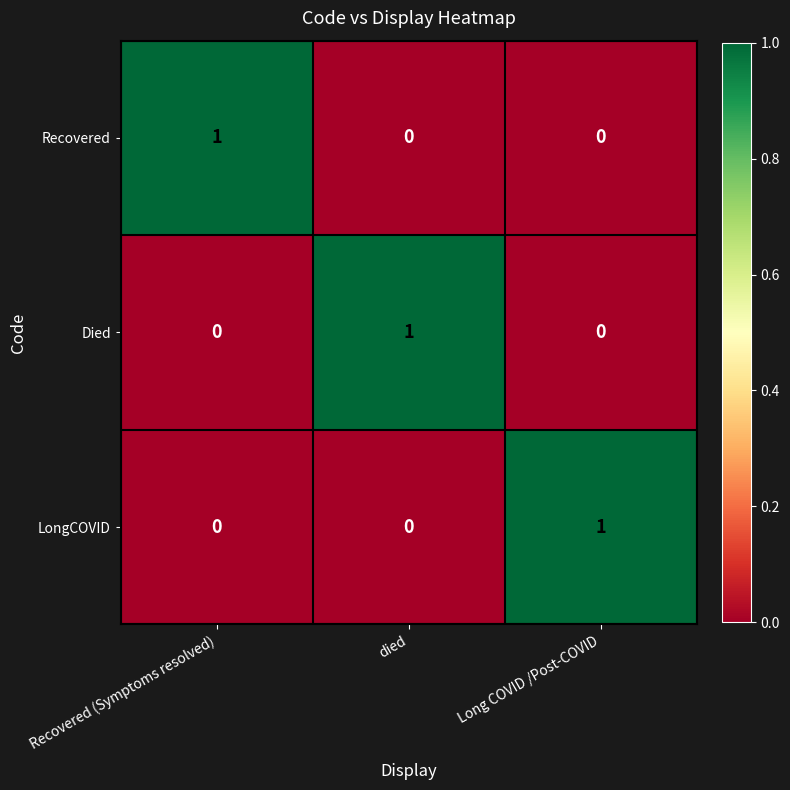

The LongCOVID series shows 0 at died. True or false?

True